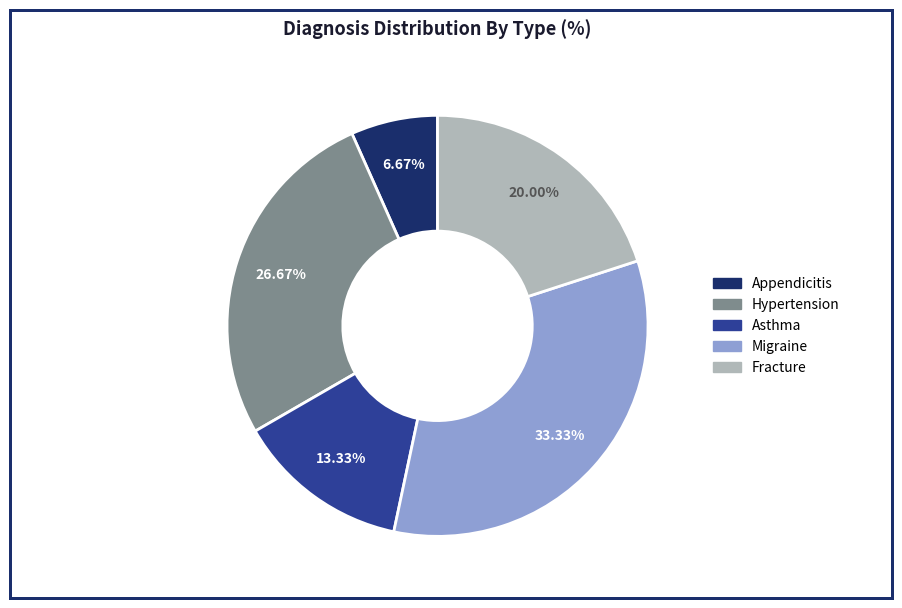

Between Fracture and Migraine, which is larger?

Migraine